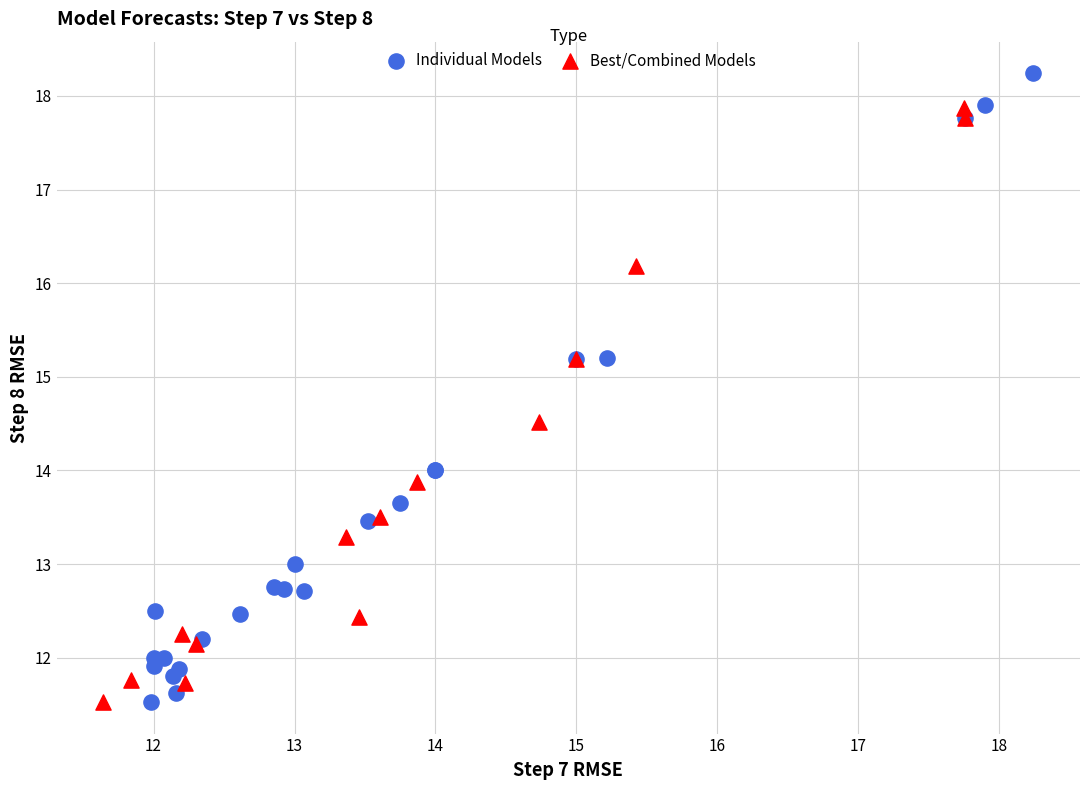

Which series has the largest Y range (max minus min)?

Individual Models